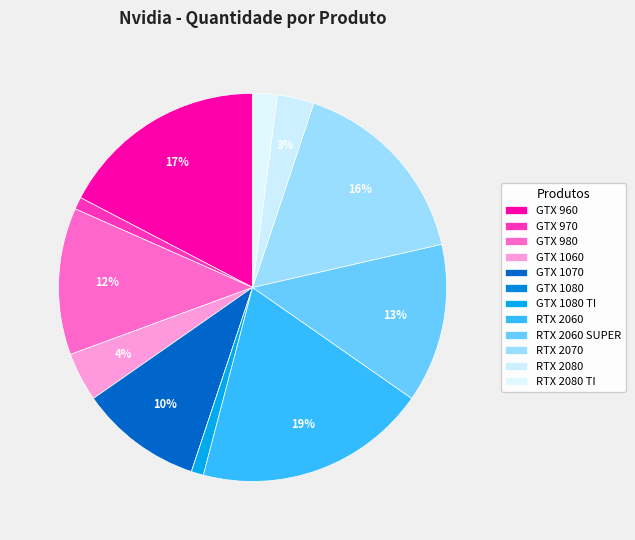

What percentage is the GTX 980 slice, to the nearest percent?

12%